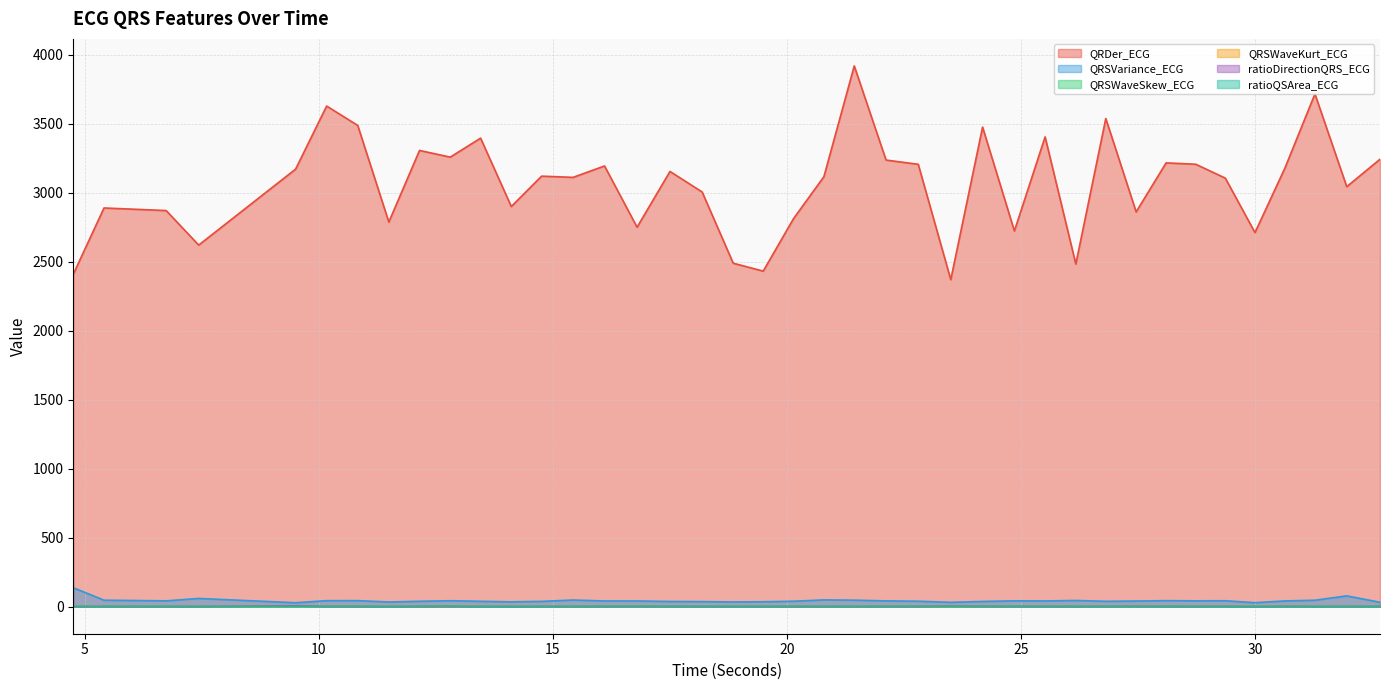

The QRDer_ECG series shows 4935.7 at 5.40625. True or false?

False